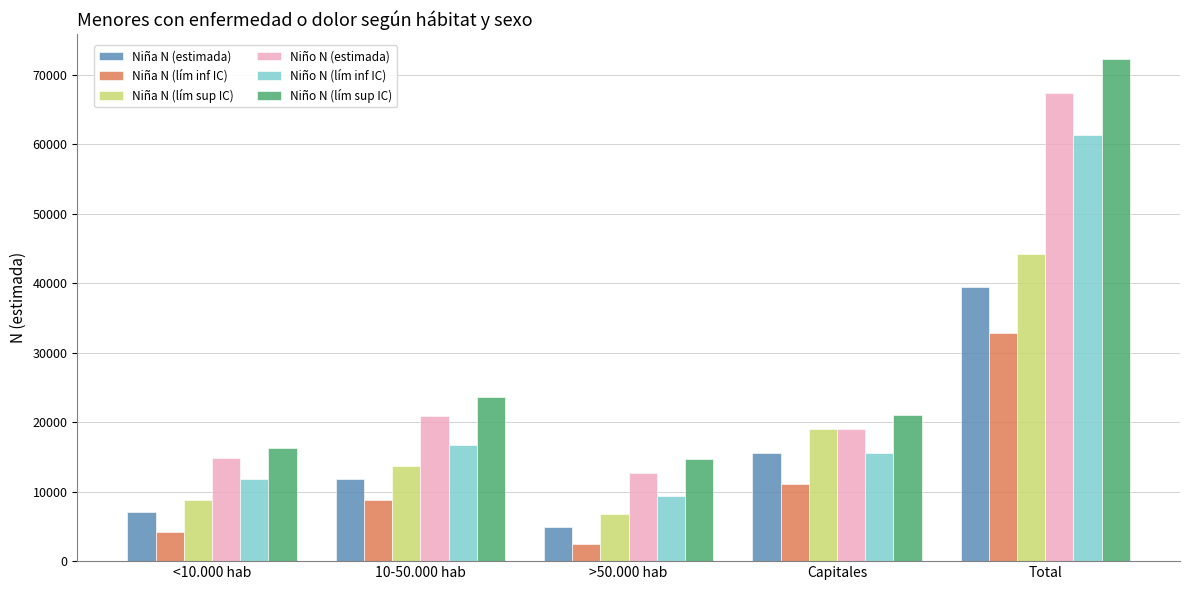

What is the label of the 5th bar from the left?

Total